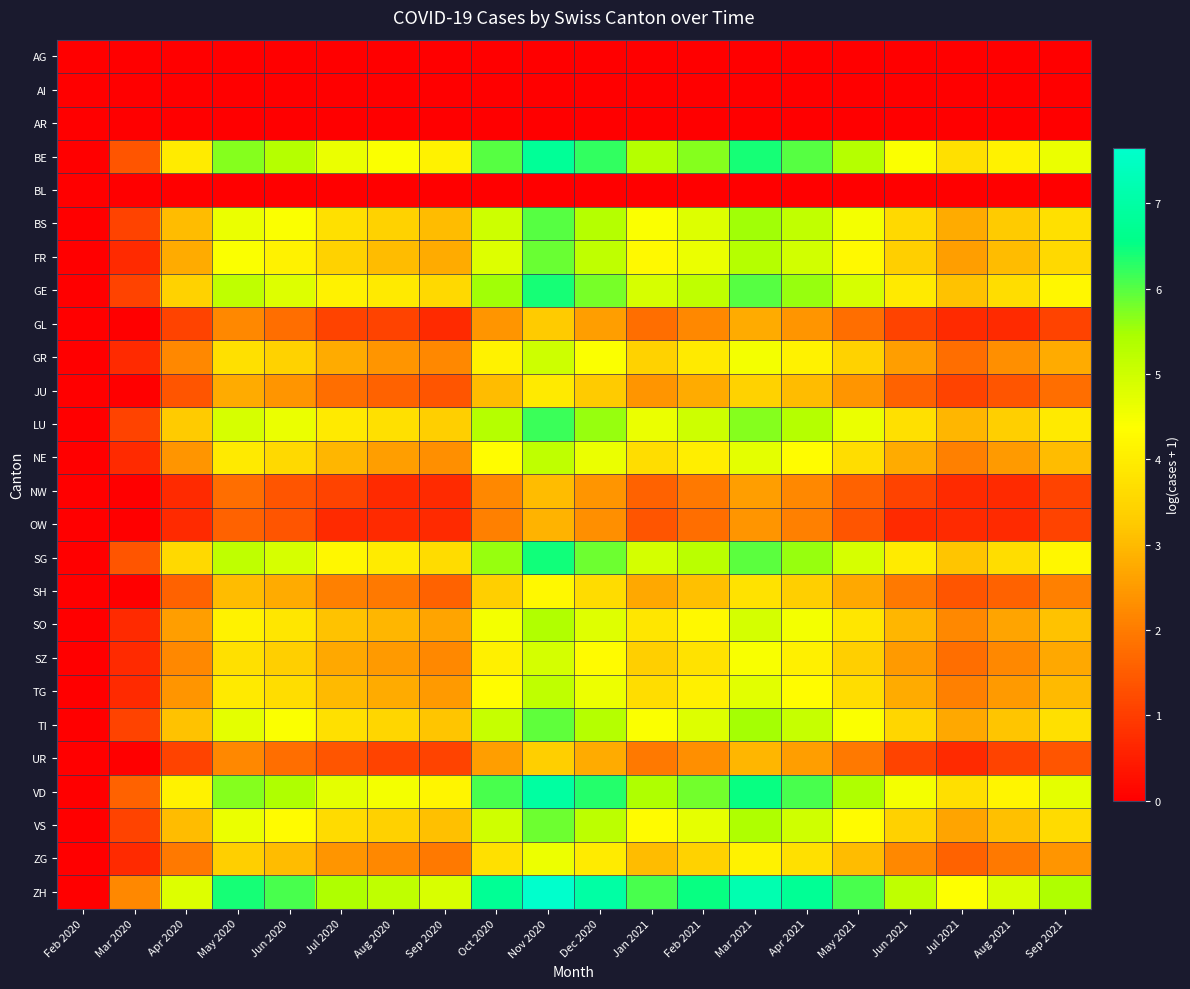

Which series has the widest spread of values?

ZH